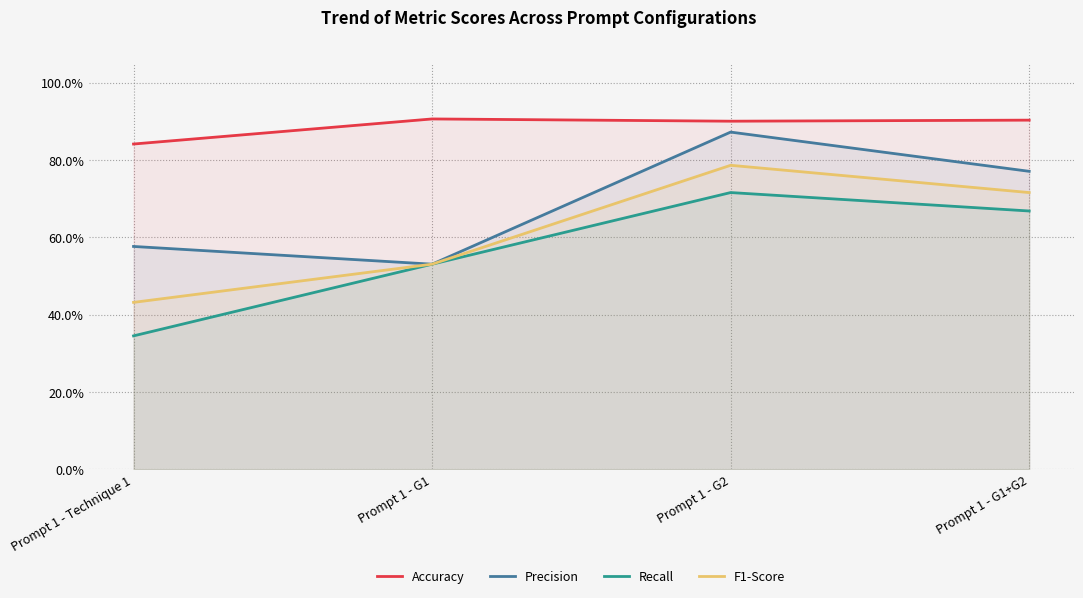

True or false: F1-Score and Accuracy cross at least once.

False